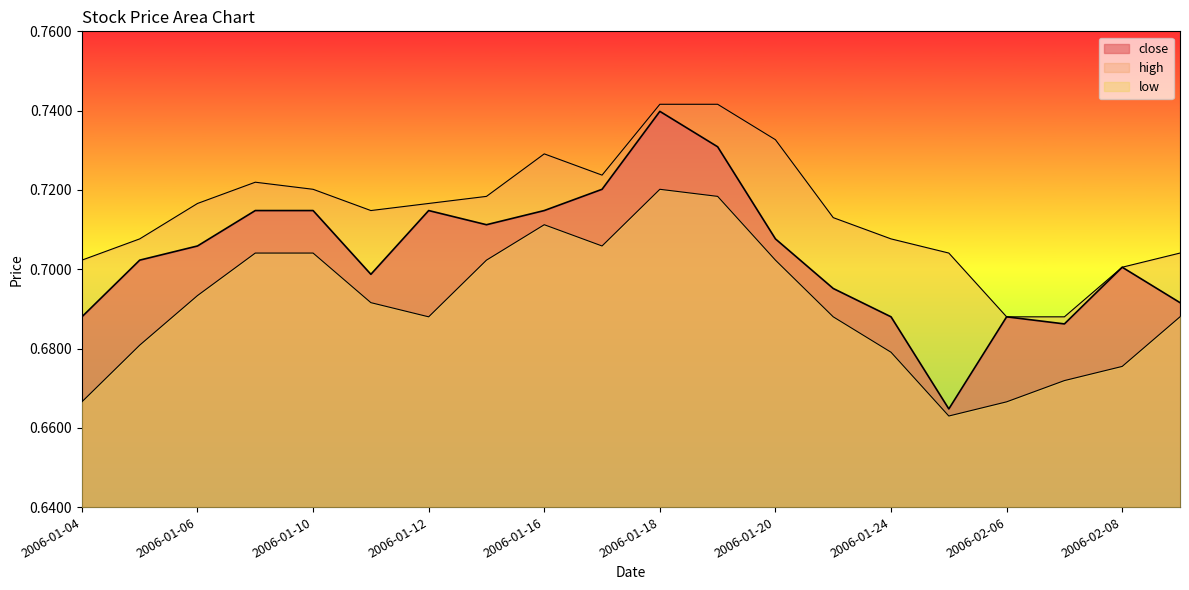

What is the sum of all low values?

13.8